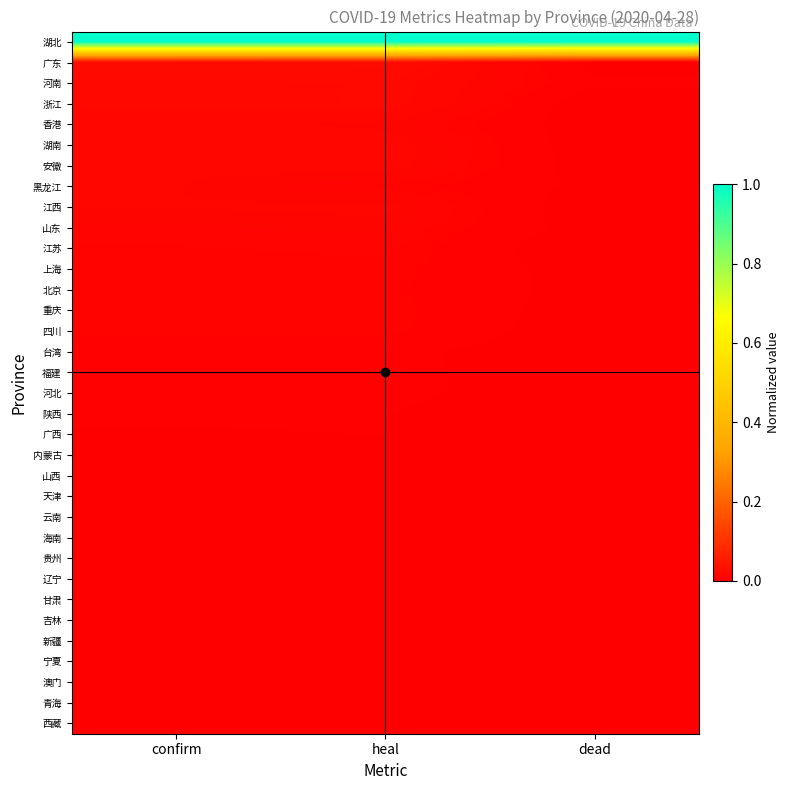

What is the total value across all series at dead?

1.0